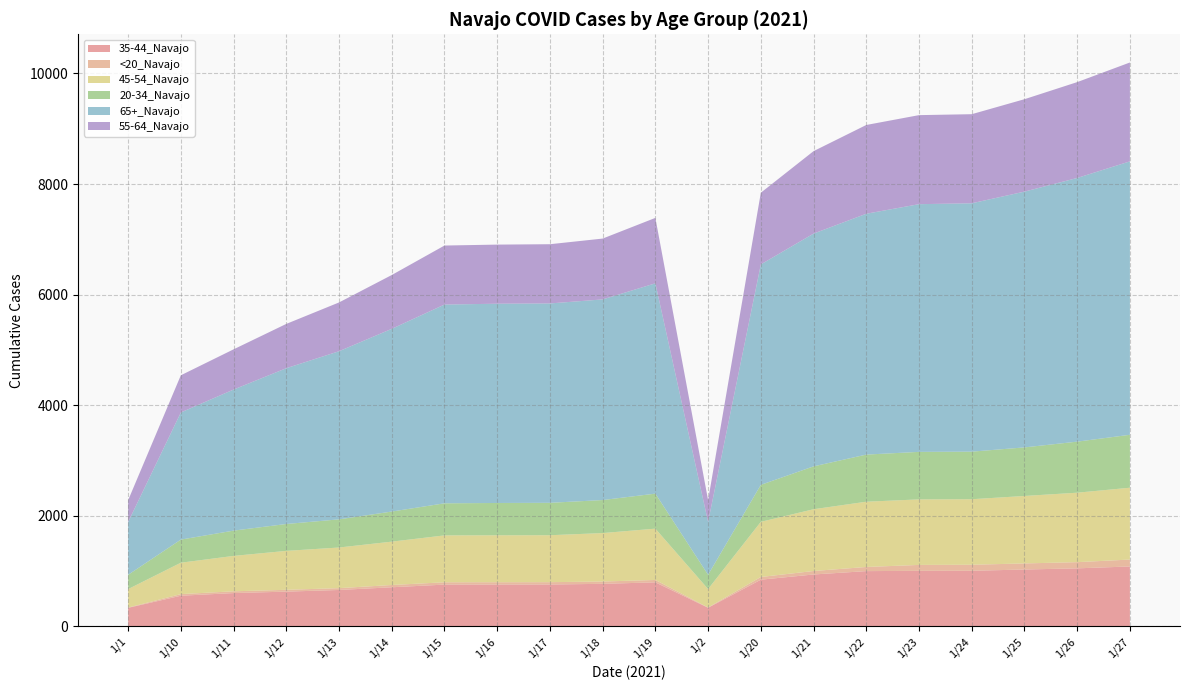

Reading left to right, list all the values displayed in this chart.

35-44_Navajo: 1/1=337	1/10=556	1/11=604	1/12=630	1/13=660	1/14=709	1/15=757	1/16=758	1/17=759	1/18=771	1/19=798	1/2=338	1/20=846	1/21=940	1/22=1001	1/23=1006	1/24=1007	1/25=1030	1/26=1051	1/27=1085
<20_Navajo: 1/1=5	1/10=29	1/11=32	1/12=33	1/13=33	1/14=41	1/15=42	1/16=42	1/17=42	1/18=42	1/19=43	1/2=5	1/20=49	1/21=63	1/22=75	1/23=107	1/24=109	1/25=110	1/26=112	1/27=125
45-54_Navajo: 1/1=334	1/10=568	1/11=640	1/12=704	1/13=735	1/14=784	1/15=848	1/16=849	1/17=849	1/18=876	1/19=928	1/2=334	1/20=997	1/21=1117	1/22=1180	1/23=1185	1/24=1185	1/25=1220	1/26=1256	1/27=1299
20-34_Navajo: 1/1=258	1/10=418	1/11=457	1/12=486	1/13=509	1/14=544	1/15=580	1/16=584	1/17=586	1/18=597	1/19=633	1/2=258	1/20=669	1/21=775	1/22=852	1/23=859	1/24=860	1/25=878	1/26=923	1/27=957
65+_Navajo: 1/1=954	1/10=2299	1/11=2551	1/12=2817	1/13=3040	1/14=3304	1/15=3594	1/16=3603	1/17=3605	1/18=3628	1/19=3803	1/2=955	1/20=3986	1/21=4209	1/22=4355	1/23=4479	1/24=4491	1/25=4625	1/26=4768	1/27=4944
55-64_Navajo: 1/1=394	1/10=672	1/11=727	1/12=801	1/13=882	1/14=973	1/15=1067	1/16=1069	1/17=1071	1/18=1100	1/19=1183	1/2=394	1/20=1296	1/21=1491	1/22=1605	1/23=1610	1/24=1611	1/25=1671	1/26=1733	1/27=1788